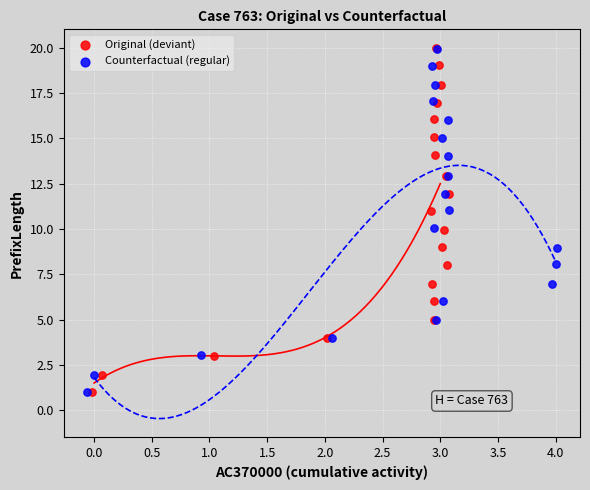

Which series has the largest Y range (max minus min)?

Original (deviant)